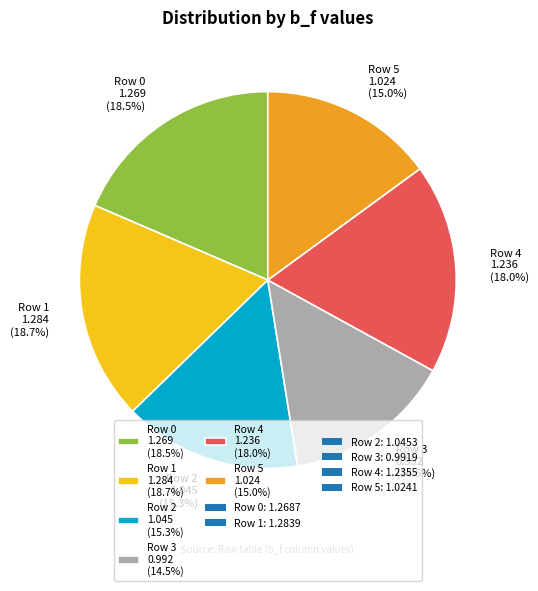

How many segments does this pie chart have?

6